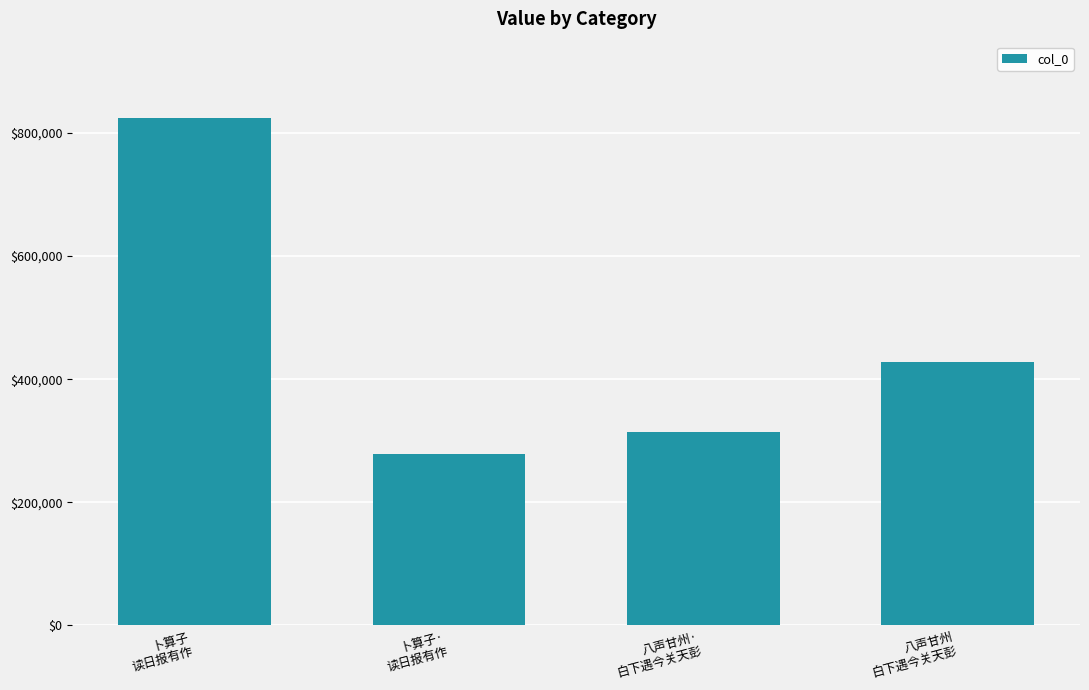

Rank the categories by value from lowest to highest.

卜算子·
读日报有作, 八声甘州·
白下遇今关天彭, 八声甘州
白下遇今关天彭, 卜算子
读日报有作